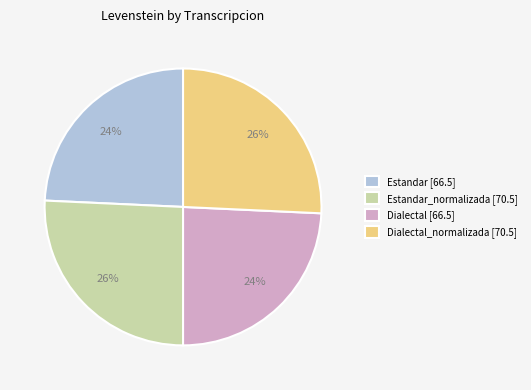

Count the number of slices in the pie.

4